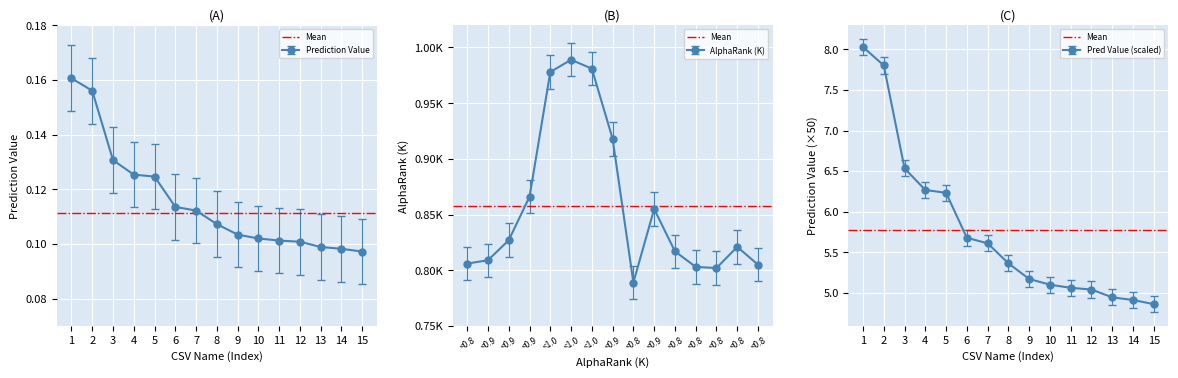

How many values are between 0 and 1?

15